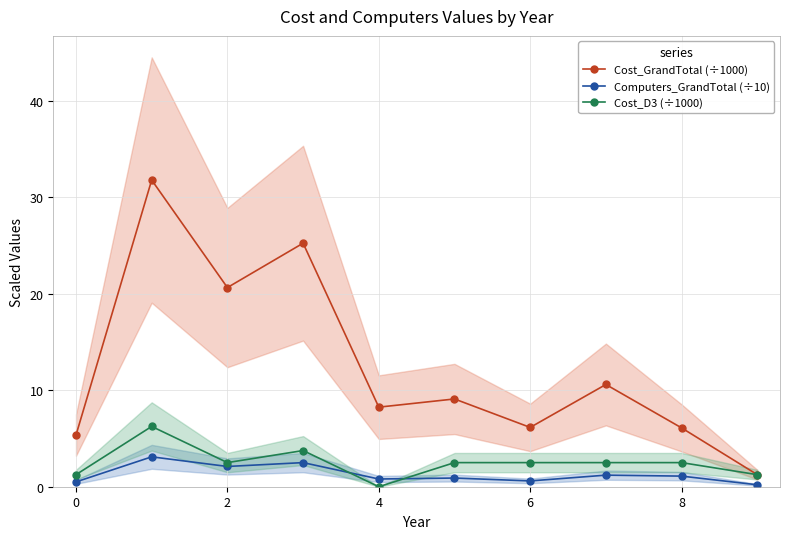

Is the value of Cost_GrandTotal (÷1000) at 6 greater than the value of Cost_D3 (÷1000) at 8?

Yes